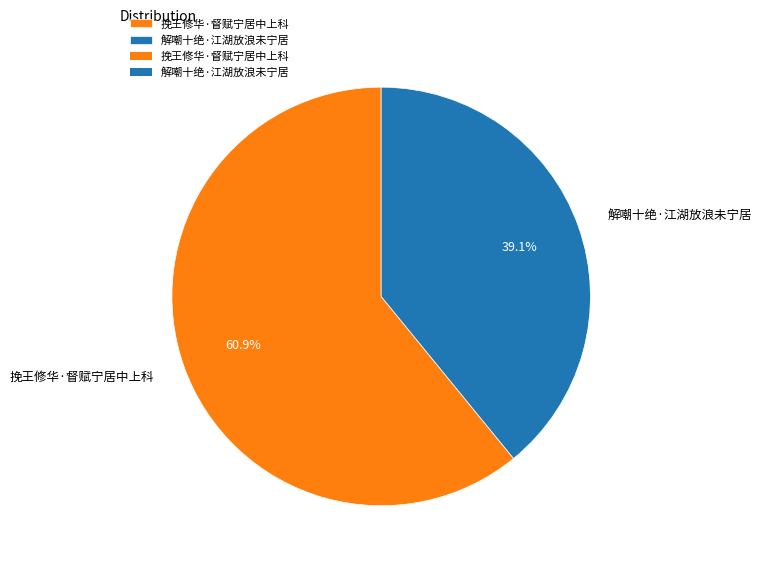

Combined, do 挽王修华·督赋宁居中上科 and 解嘲十绝·江湖放浪未宁居 account for over 50%?

Yes